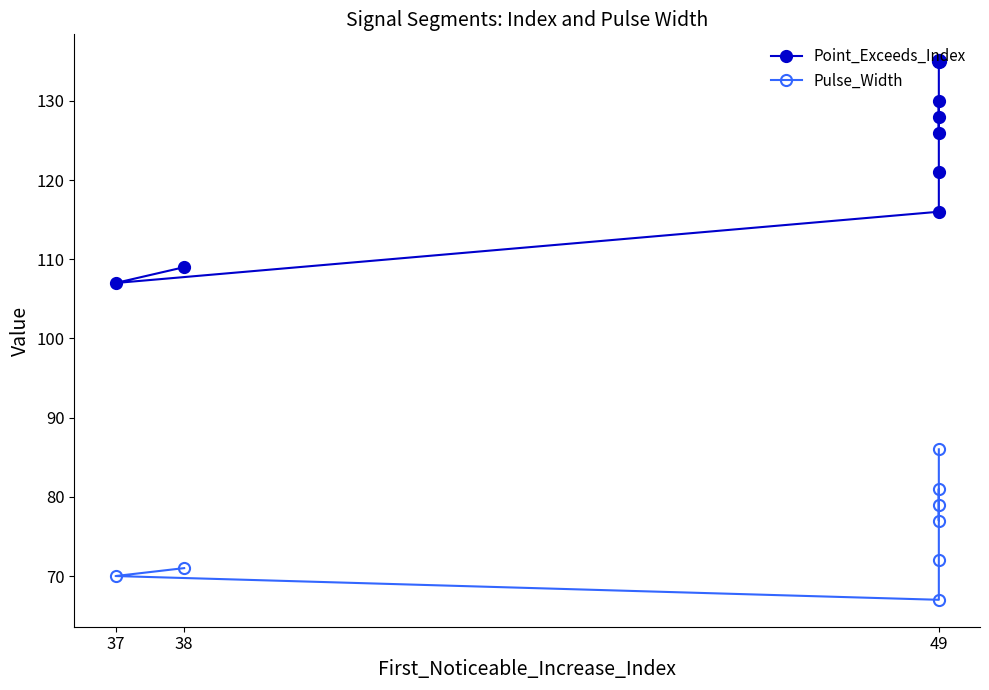

At how many categories does at least one series exceed 125?

4